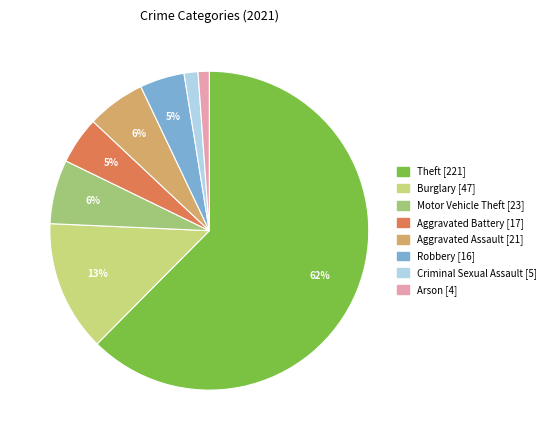

Does any single category account for the majority?

Yes